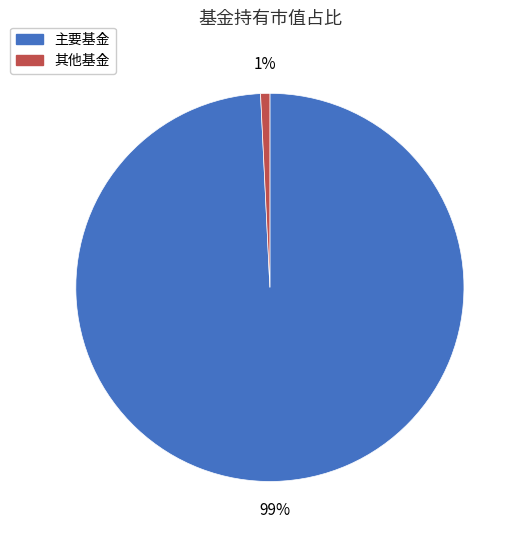

What is the smallest slice in the pie chart?

其他基金